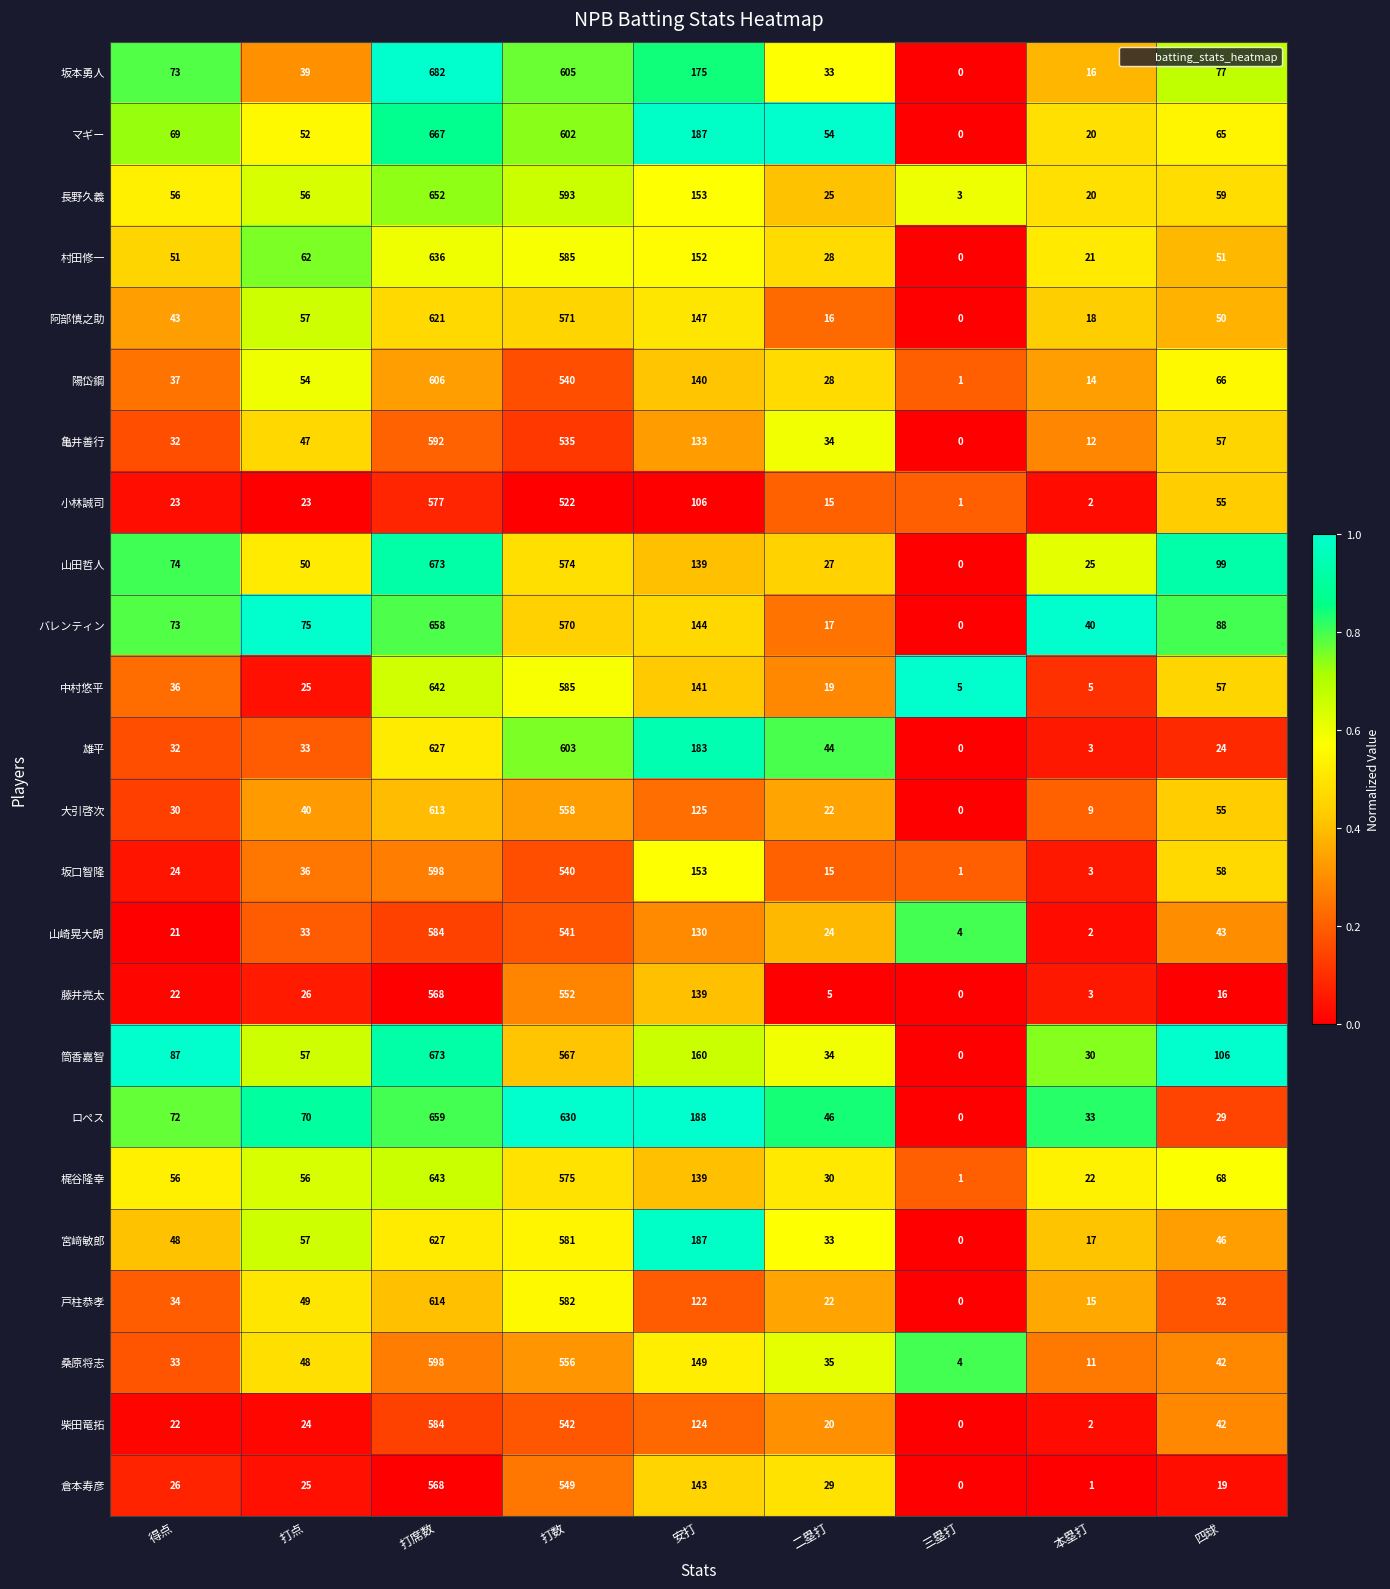

What is the maximum value shown in the chart?

682